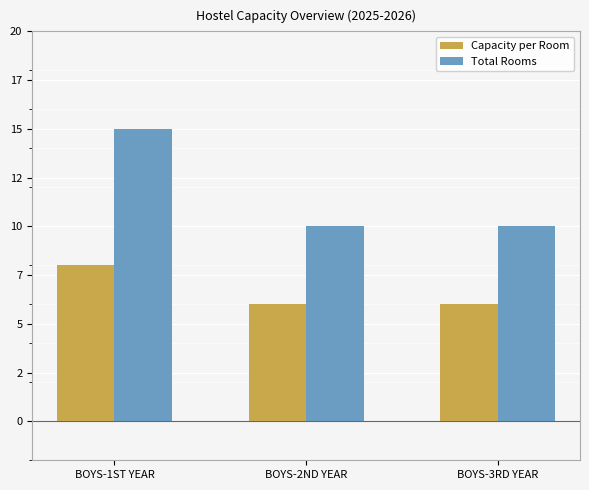

True or false: Capacity per Room has a value of 8 at BOYS-1ST YEAR.

True